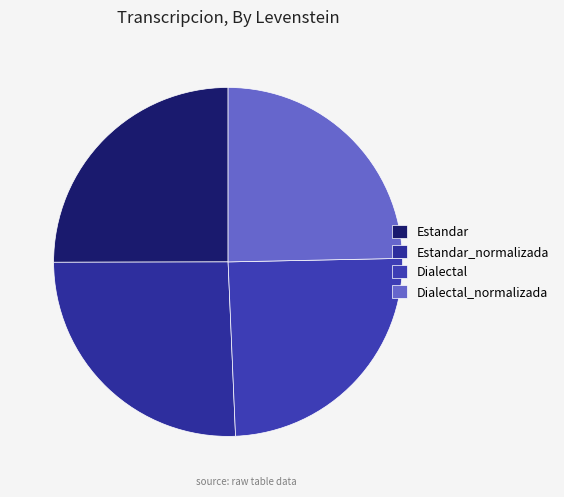

Which slice is the largest?

Estandar_normalizada